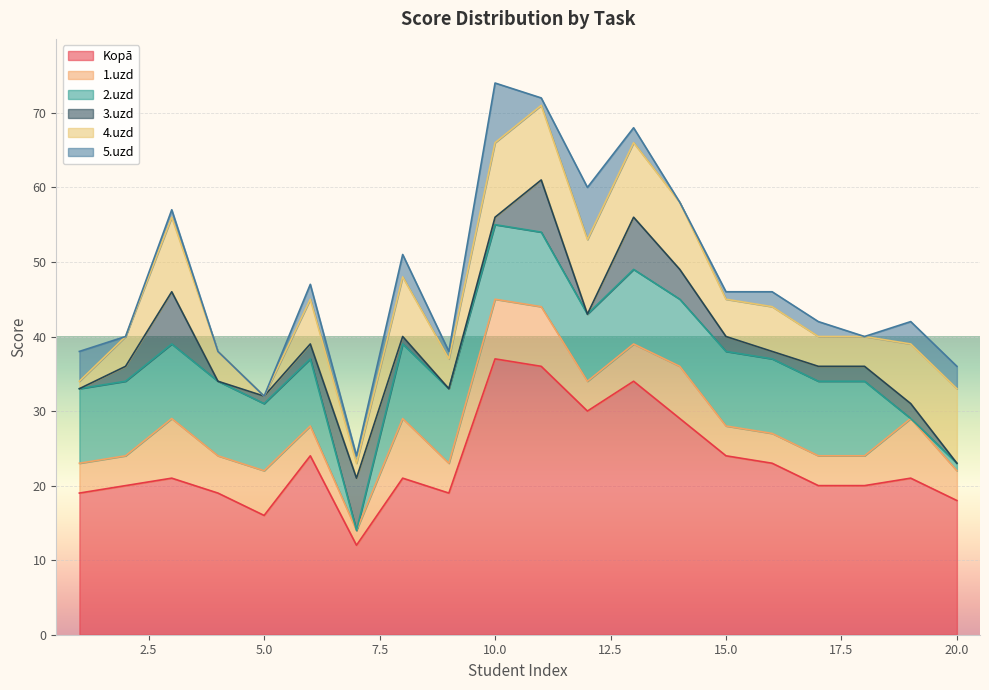

At how many categories does at least one series exceed 16?

18